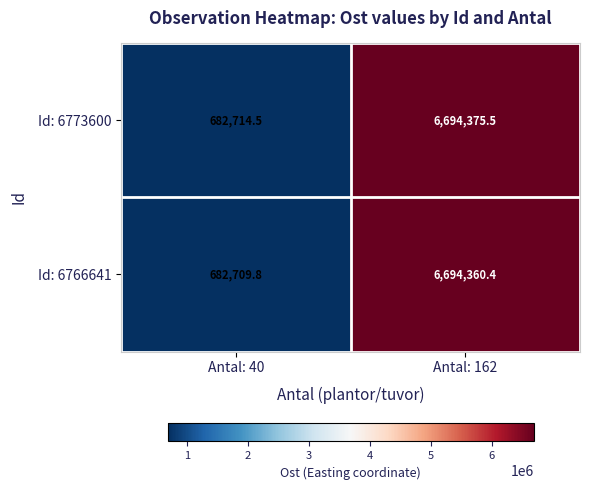

What is the sum of all Id: 6766641 values?

7377070.2